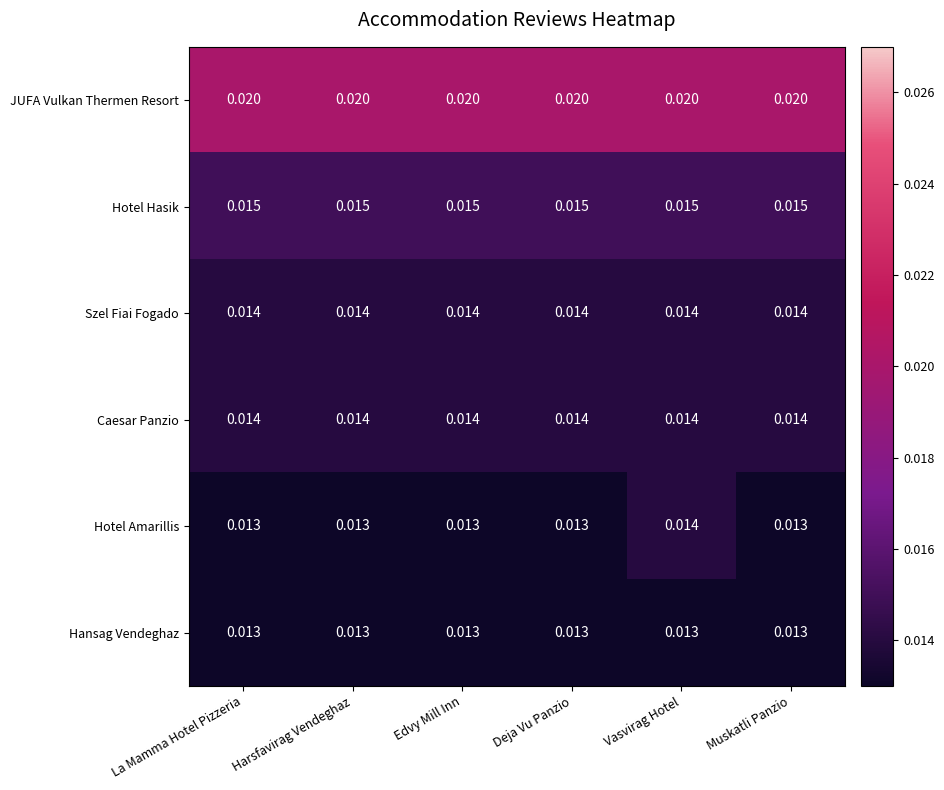

At which category is the sum across all series the highest?

Vasvirag Hotel